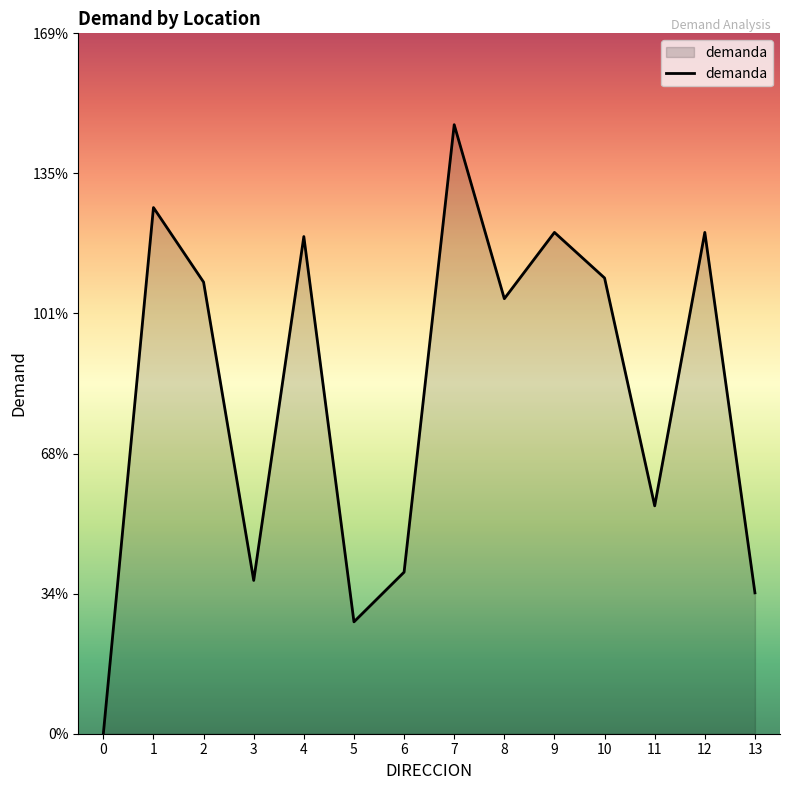

Is it true that the value at 1 is 205?

False